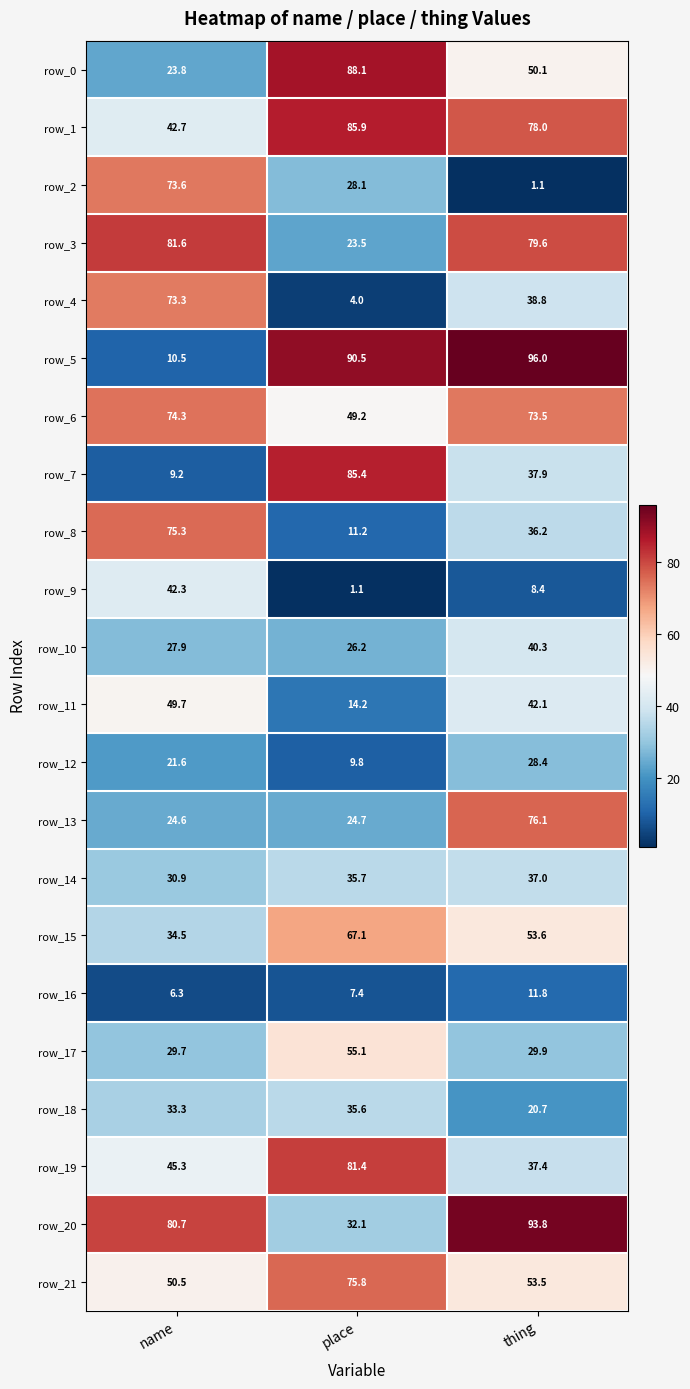

Rank the categories by row_0 value from highest to lowest.

place, thing, name